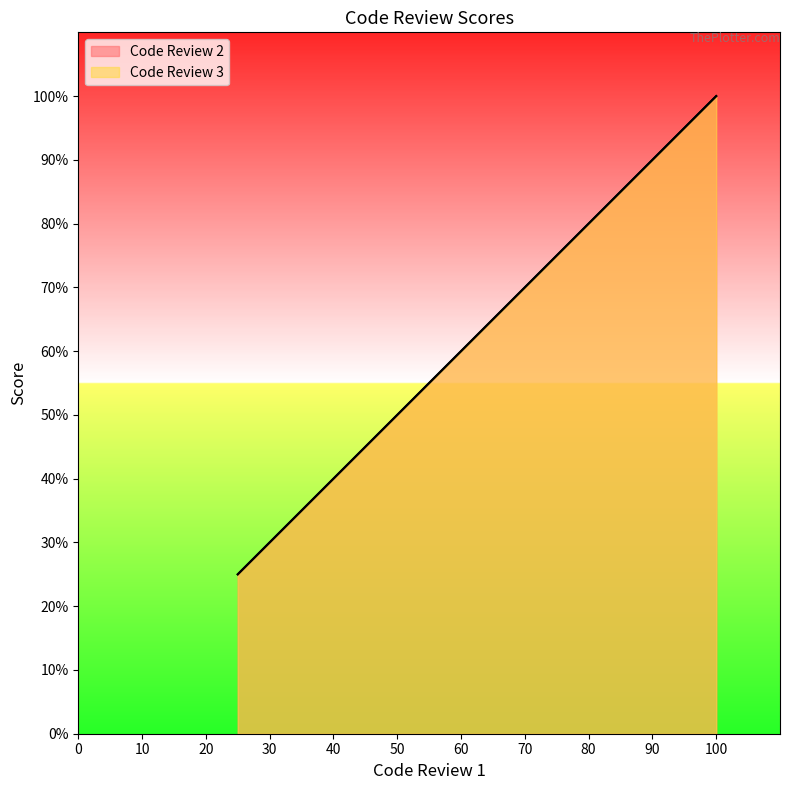

True or false: Code Review 2 has more than 2 interior local peaks.

False